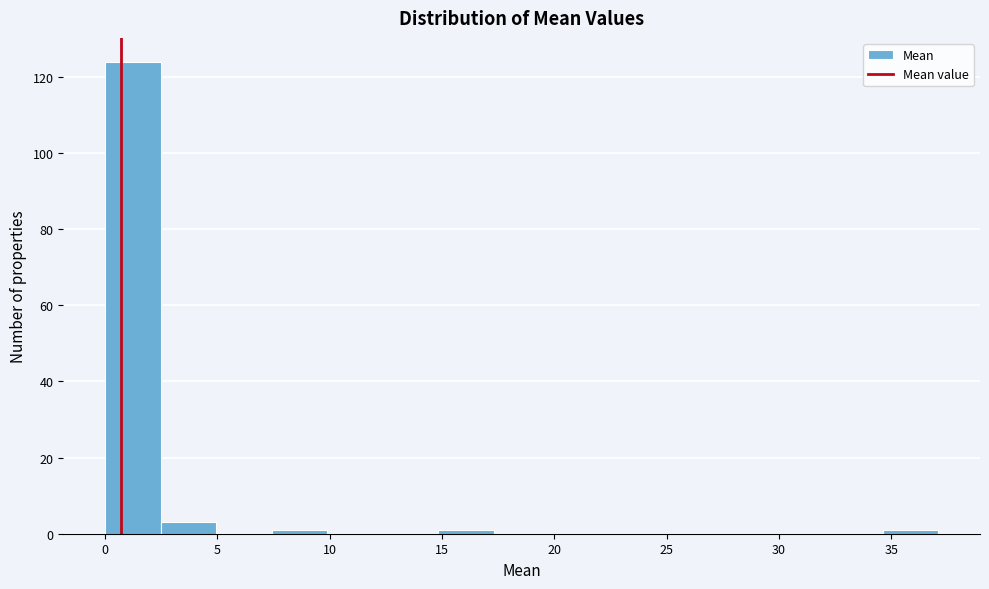

Over which range of the x-axis is the bar tallest?

0.0 to 2.5